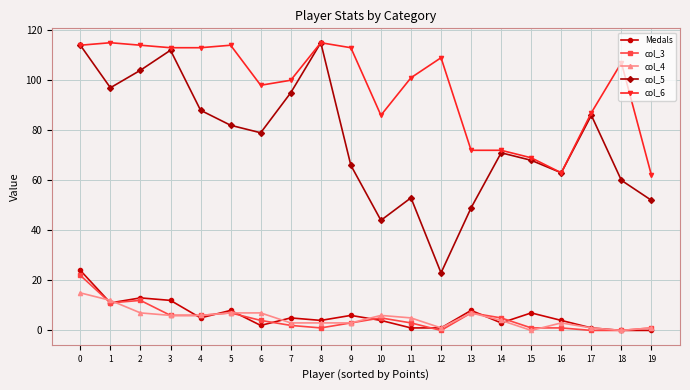

What is the difference between the maximum and minimum values in the Medals series?

24